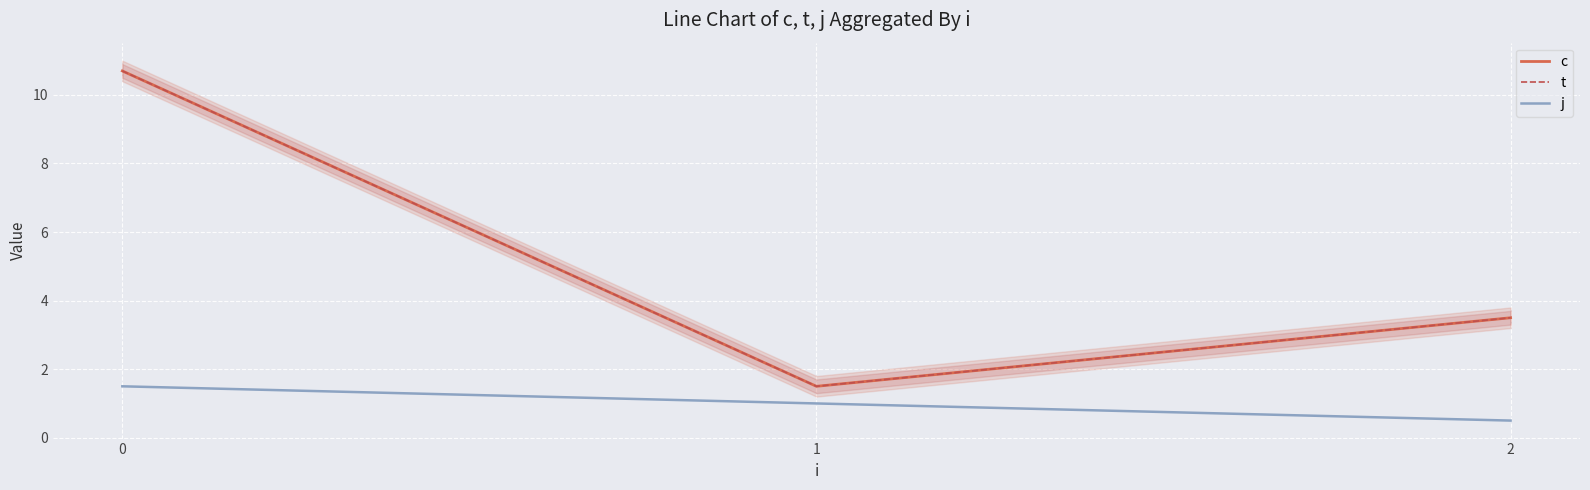

Reading left to right, transcribe all the data shown in this chart.

c: 10.7	1.5	3.5
t: 10.7	1.5	3.5
j: 1.5	1.0	0.5